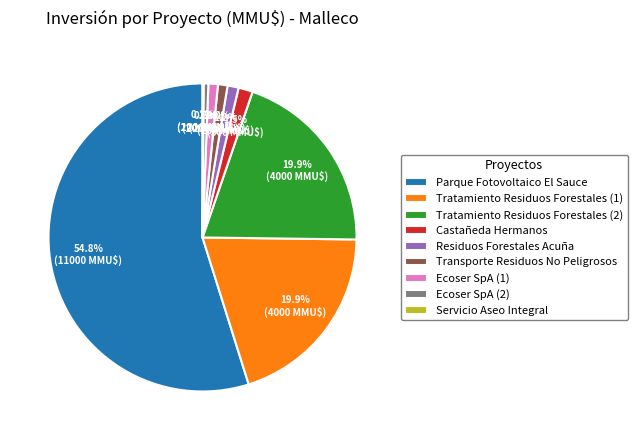

To the nearest percent, what is the combined percentage of Residuos Forestales Acuña and Transporte Residuos No Peligrosos?

2%